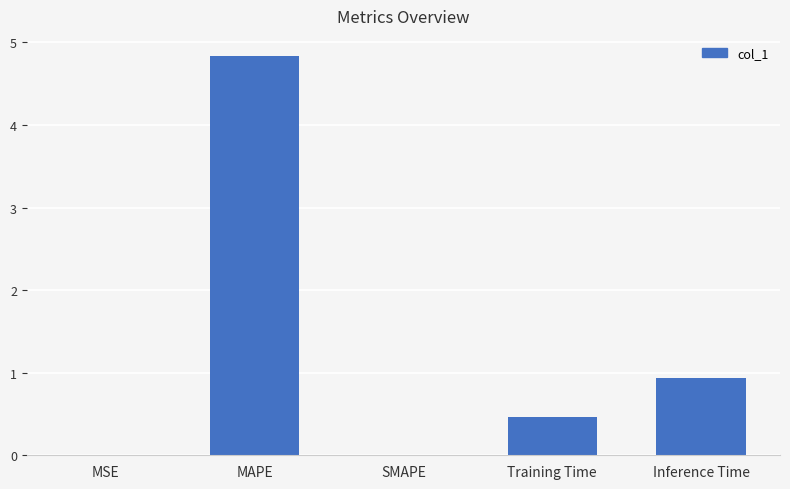

What is the greatest value displayed?

4.8